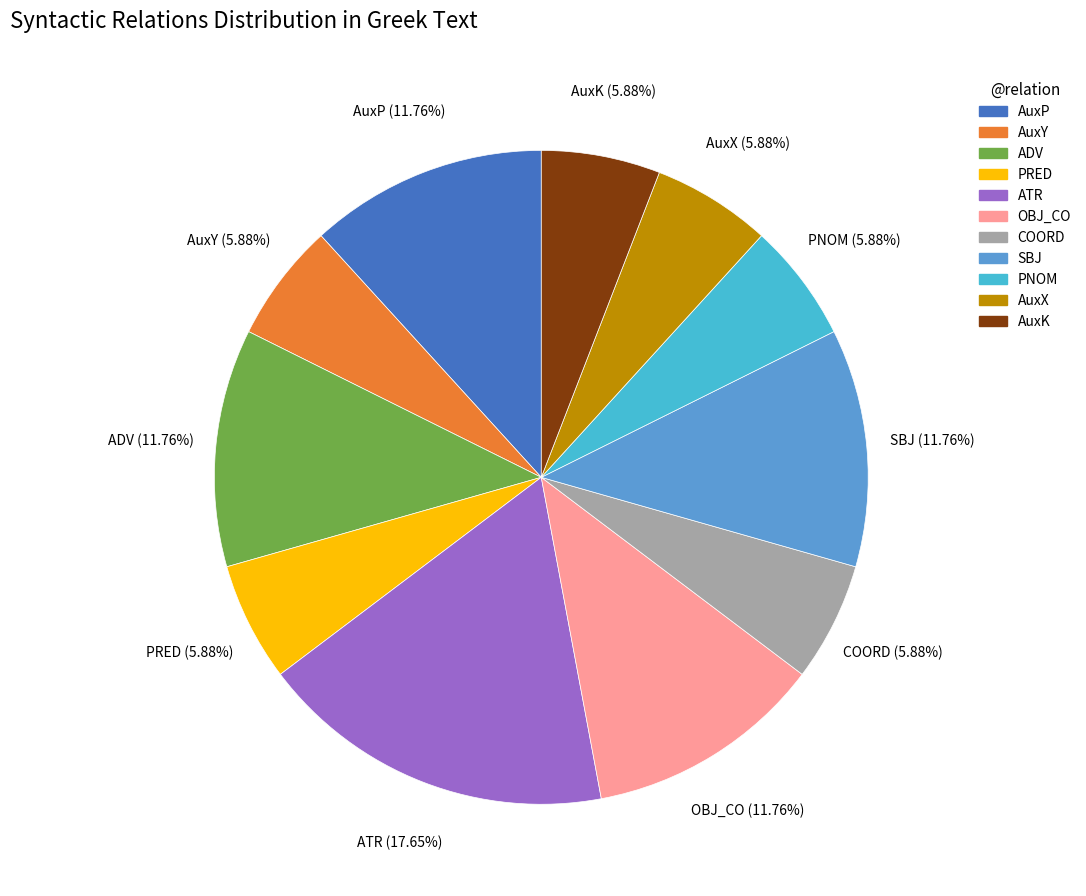

Which slice is the largest?

ATR